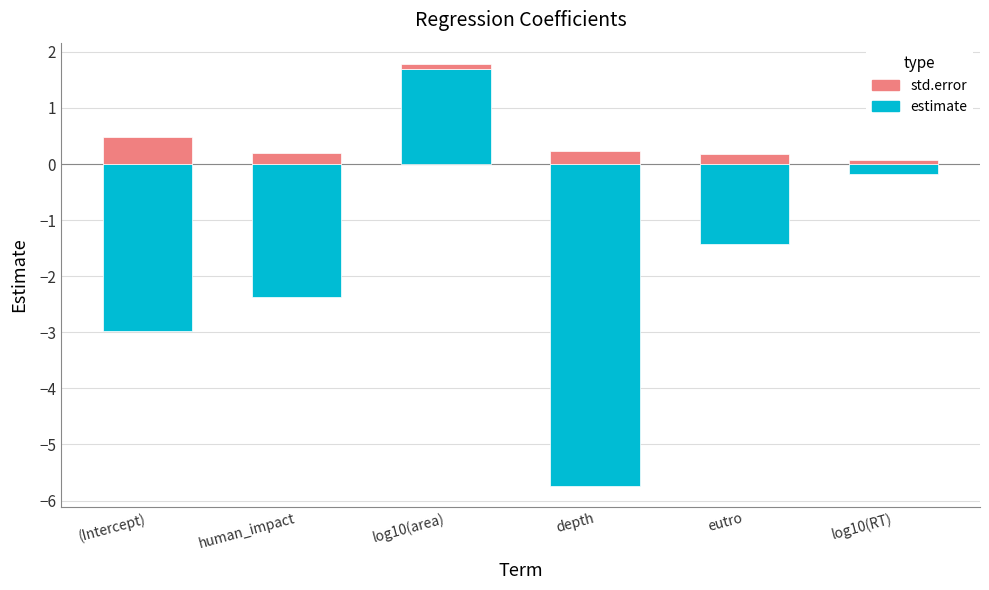

Rank the series by their maximum value, from lowest to highest.

std.error, estimate